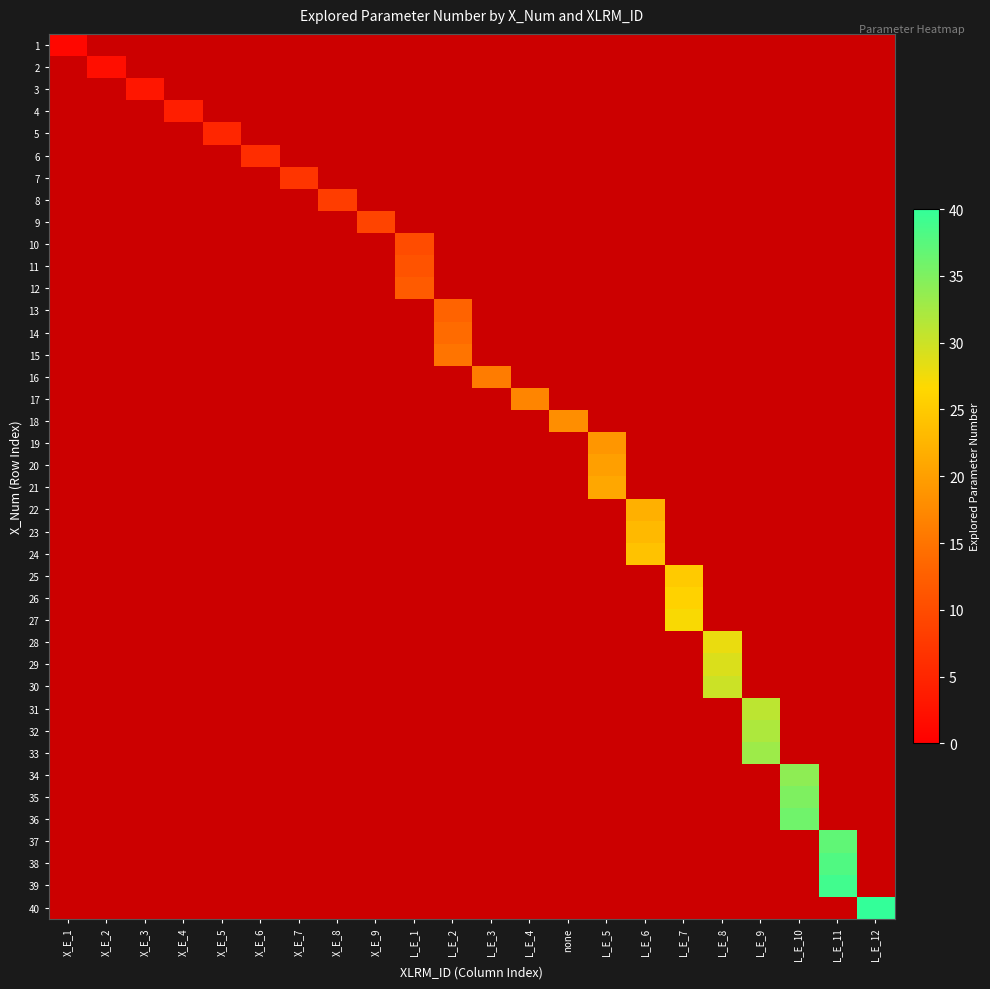

The 27 series shows 0.0 at none. True or false?

True